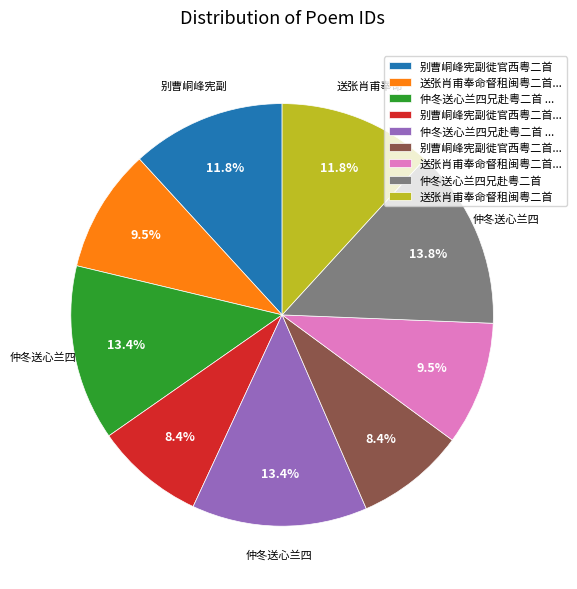

Does any single category account for the majority?

No